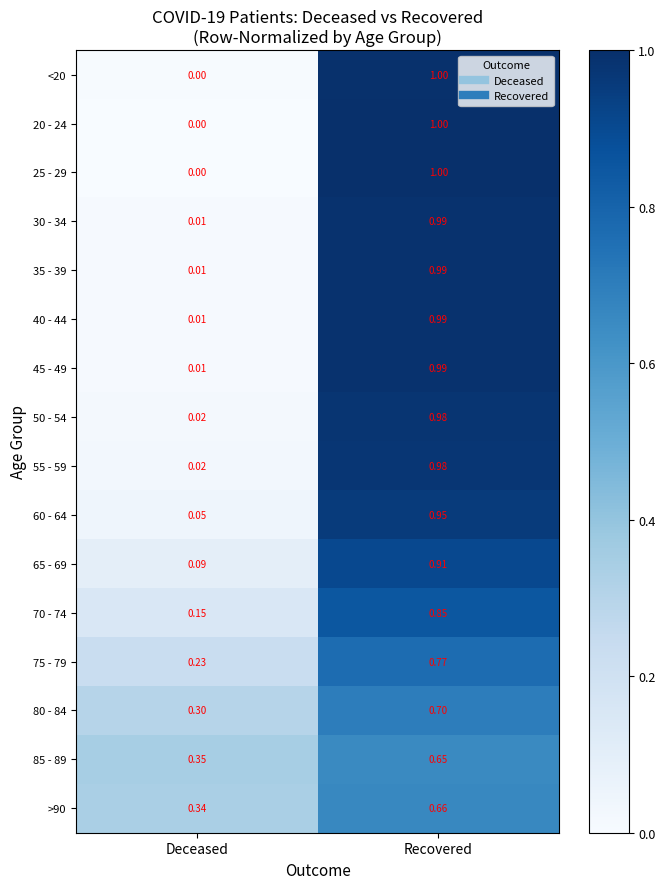

Where is 30 - 34 nearest to the value 0?

Deceased